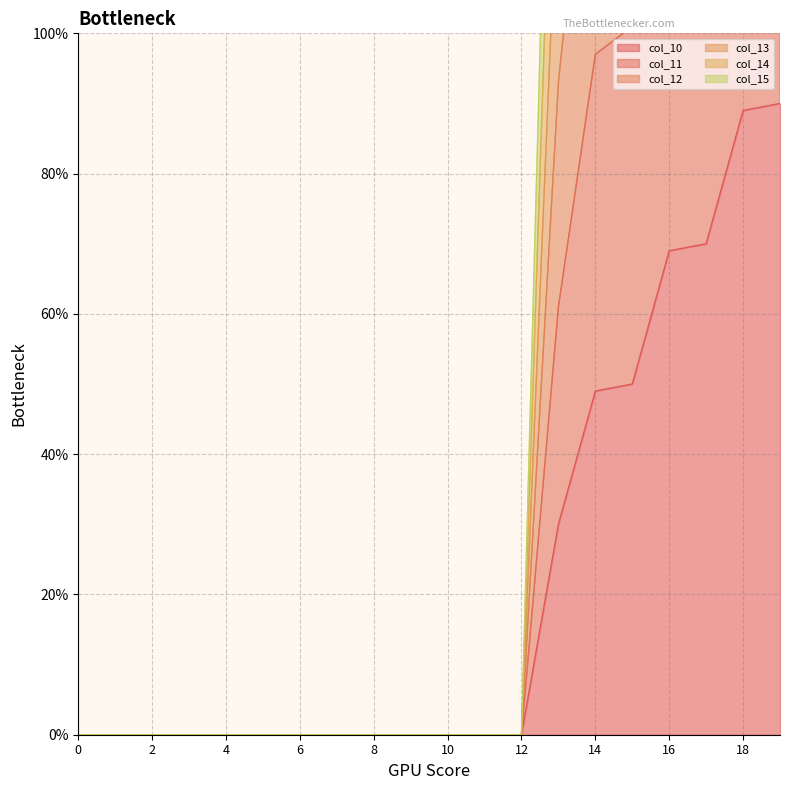

Is it true that col_12 equals -240.8 at 12?

False